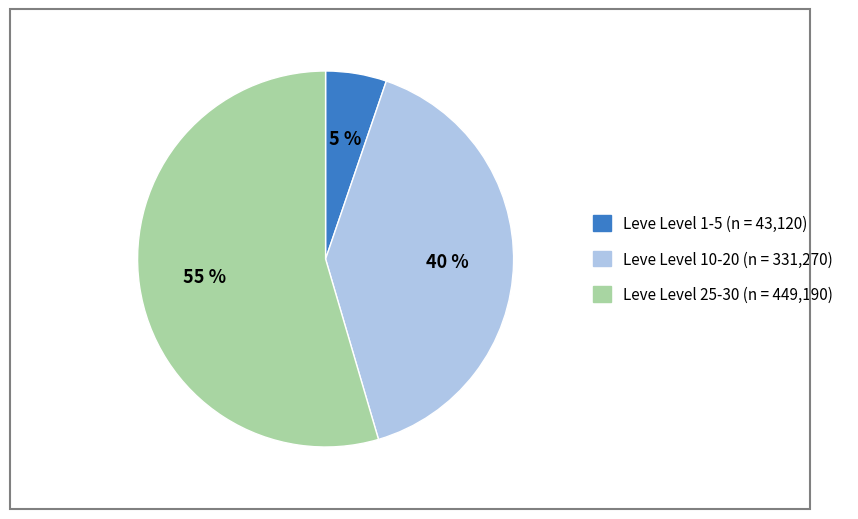

To the nearest percent, what is the average slice percentage?

33%